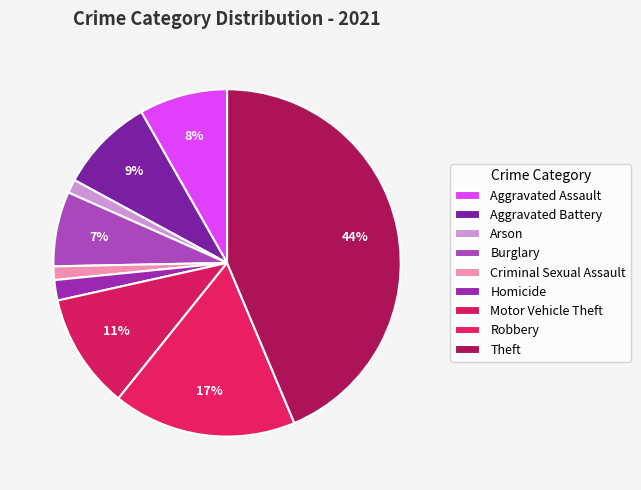

What is the change in value from Arson to Theft?

+67